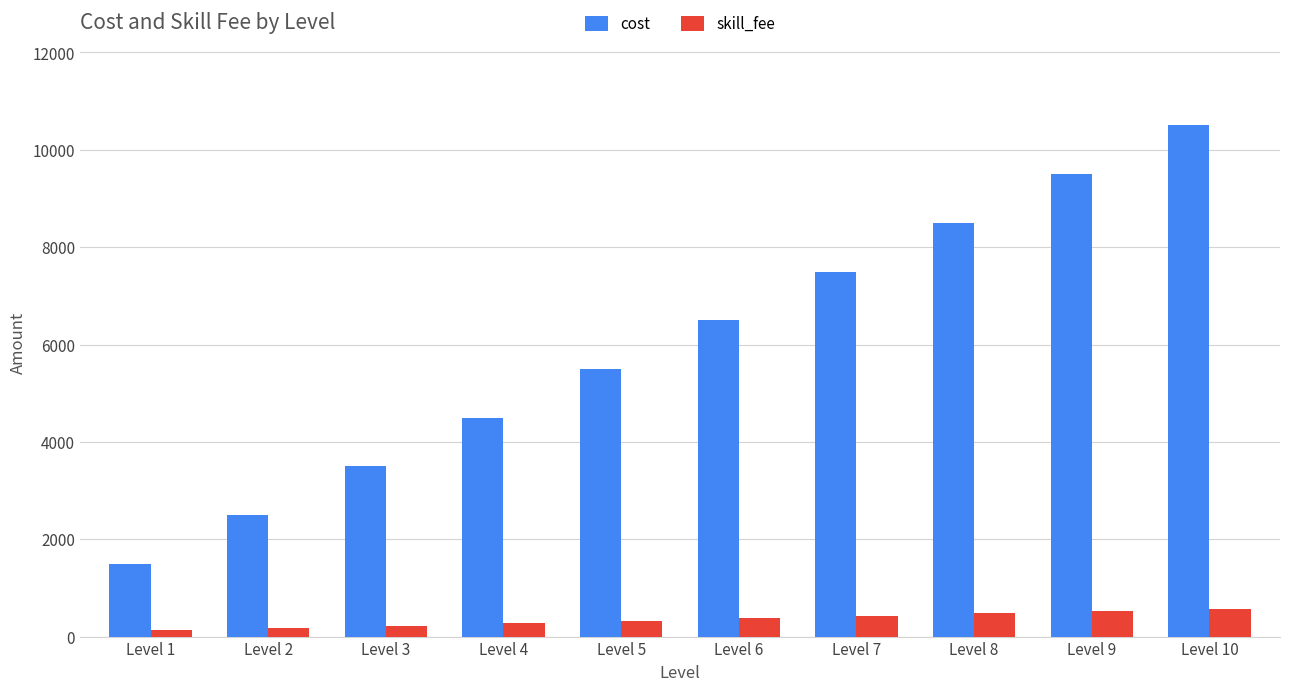

What is the total value across all series at Level 4?

4775